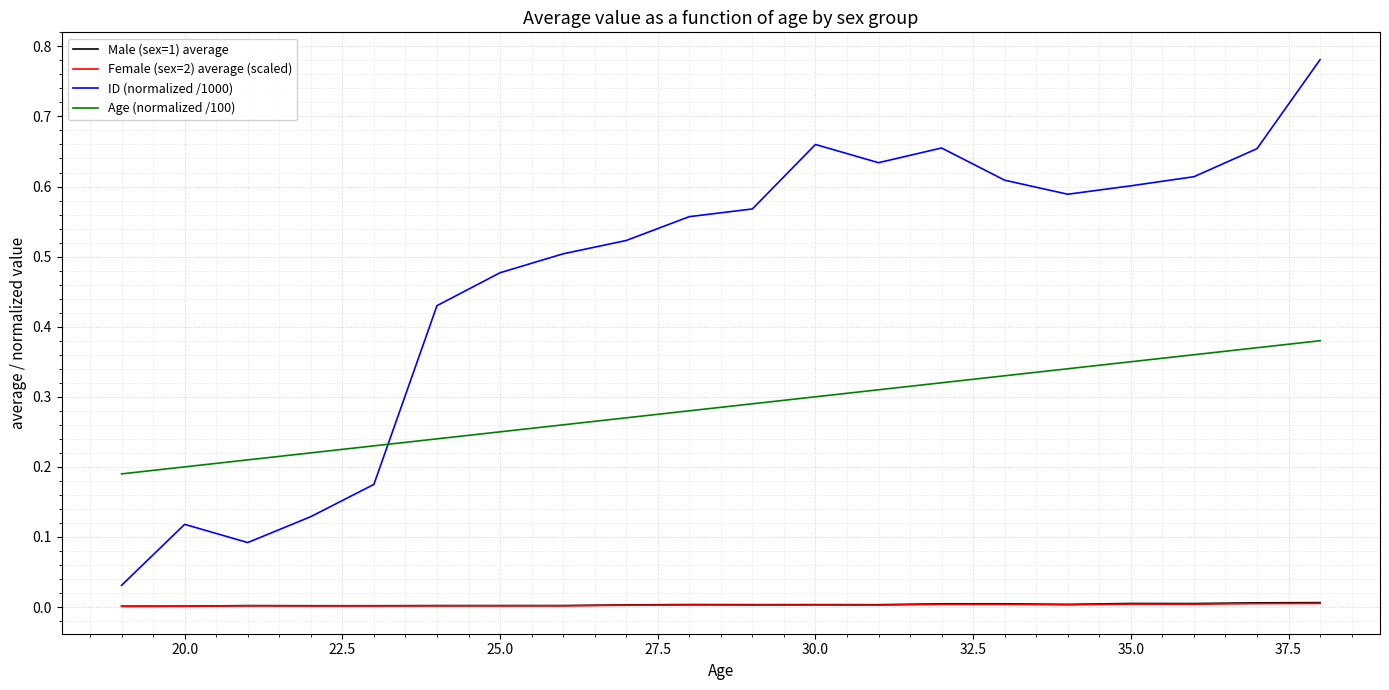

Which series has the largest total across all categories?

ID (normalized /1000)